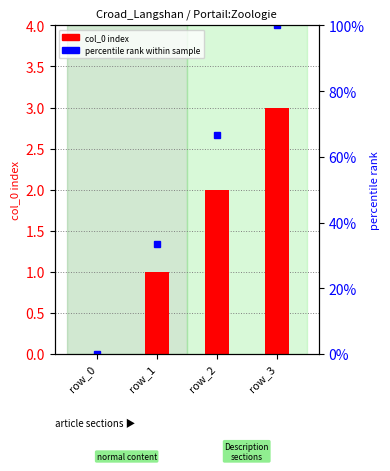

Which label corresponds to the largest value in the chart?

row_3